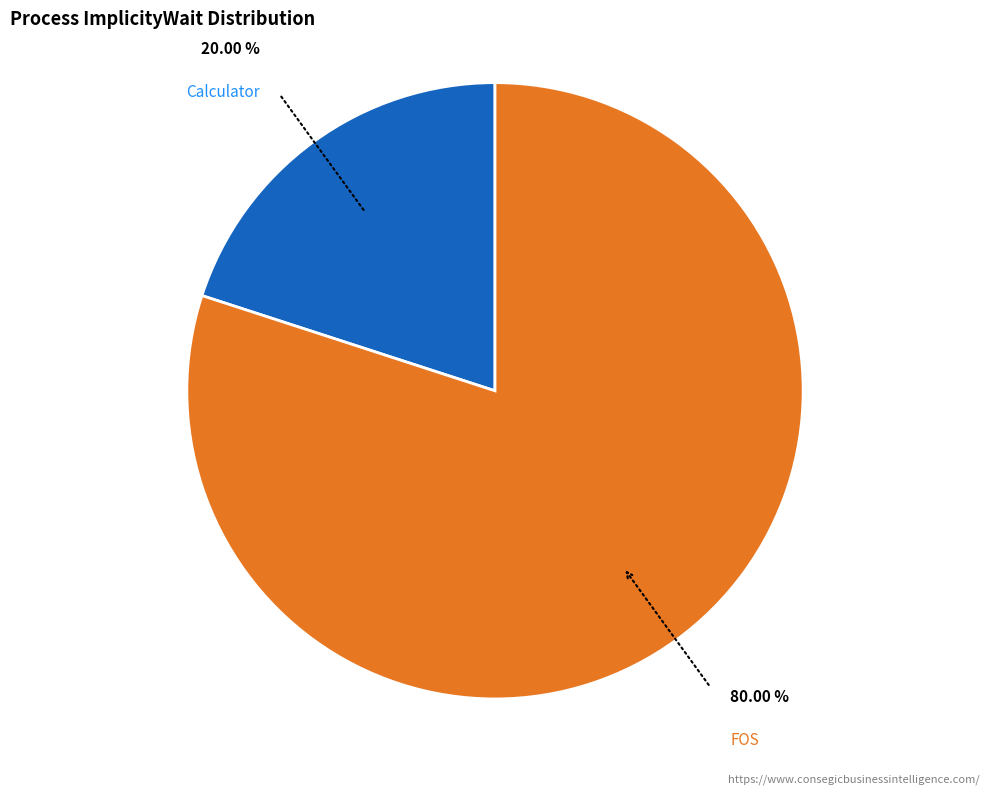

Which has a higher value, FOS or Calculator?

FOS